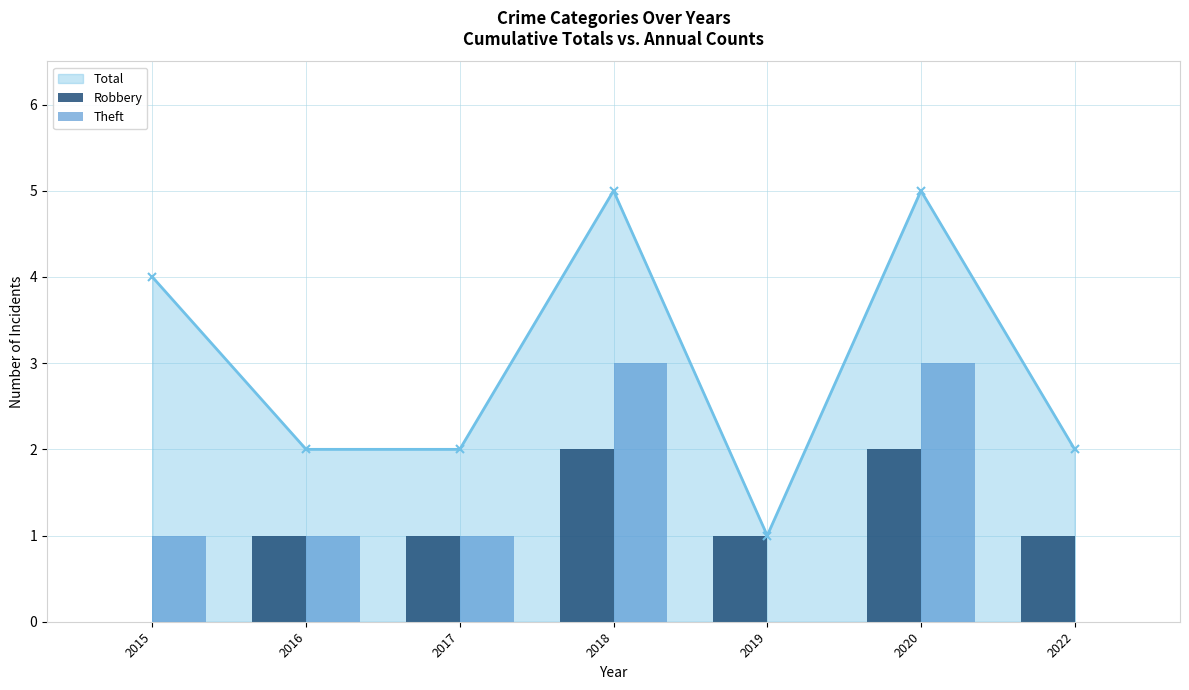

Reading right to left, extract all data points from this chart.

Robbery: 1	2	1	2	1	1	0
Theft: 0	3	0	3	1	1	1